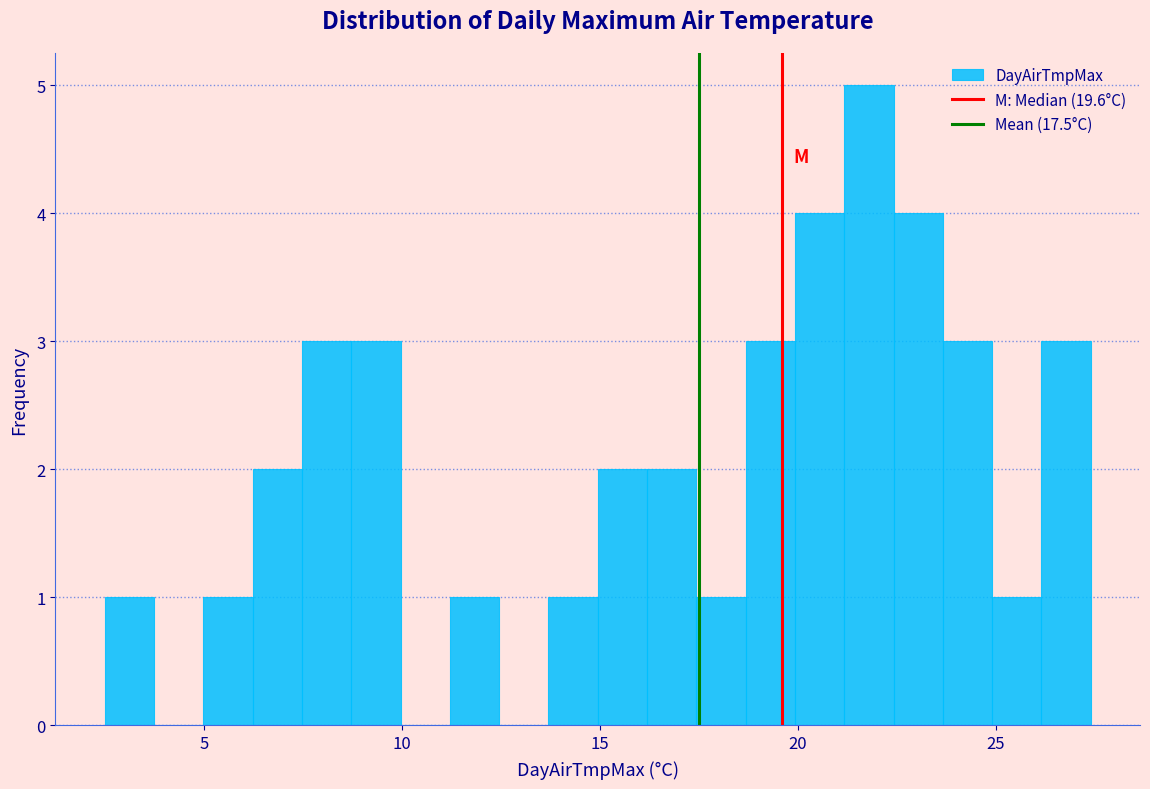

Read against the x-axis, roughly where is the centre of the tallest bar?

22.0